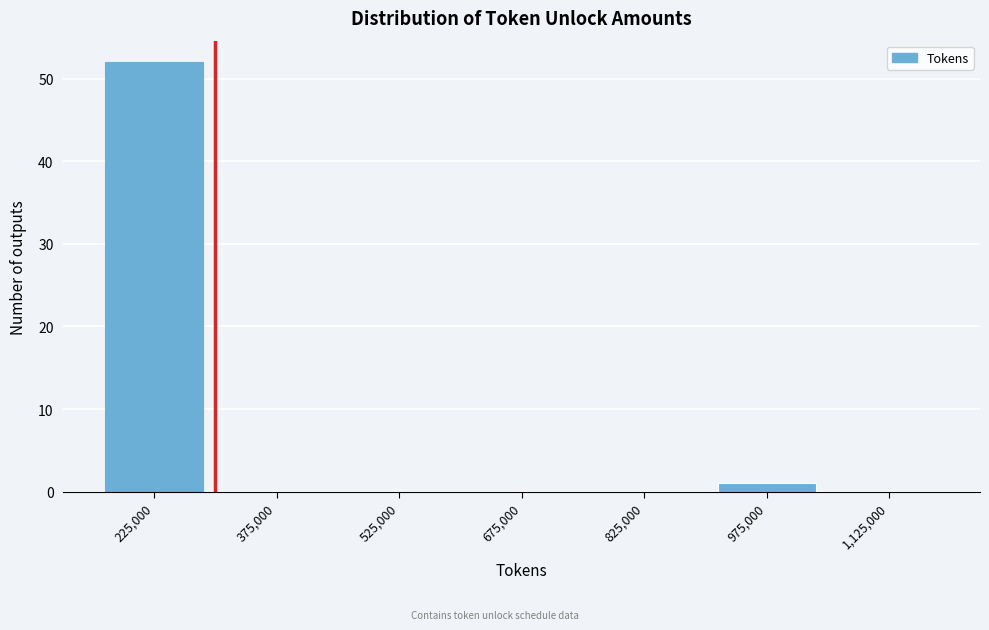

Reading right to left, transcribe all the data shown in this chart.

1,125,000=0	975,000=1	825,000=0	675,000=0	525,000=0	375,000=0	225,000=52